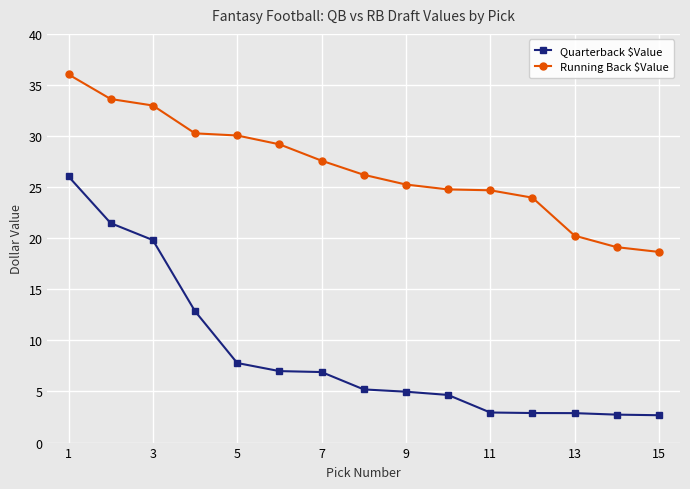

Which series has the largest range (max minus min)?

Quarterback $Value